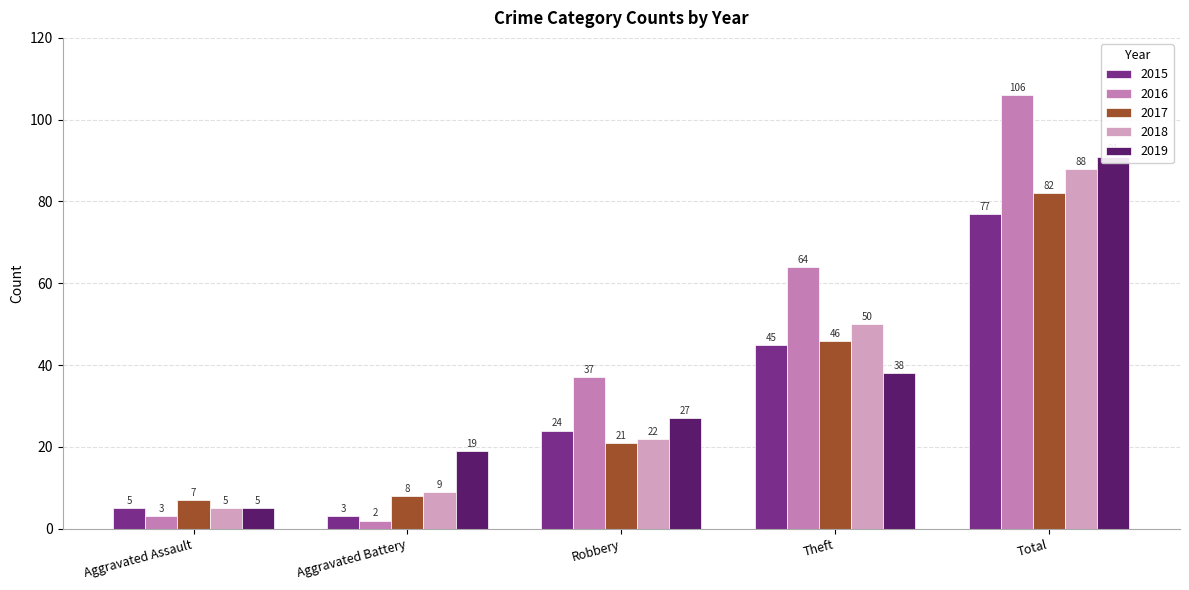

Are the bars grouped side by side (vs. stacked)?

Yes